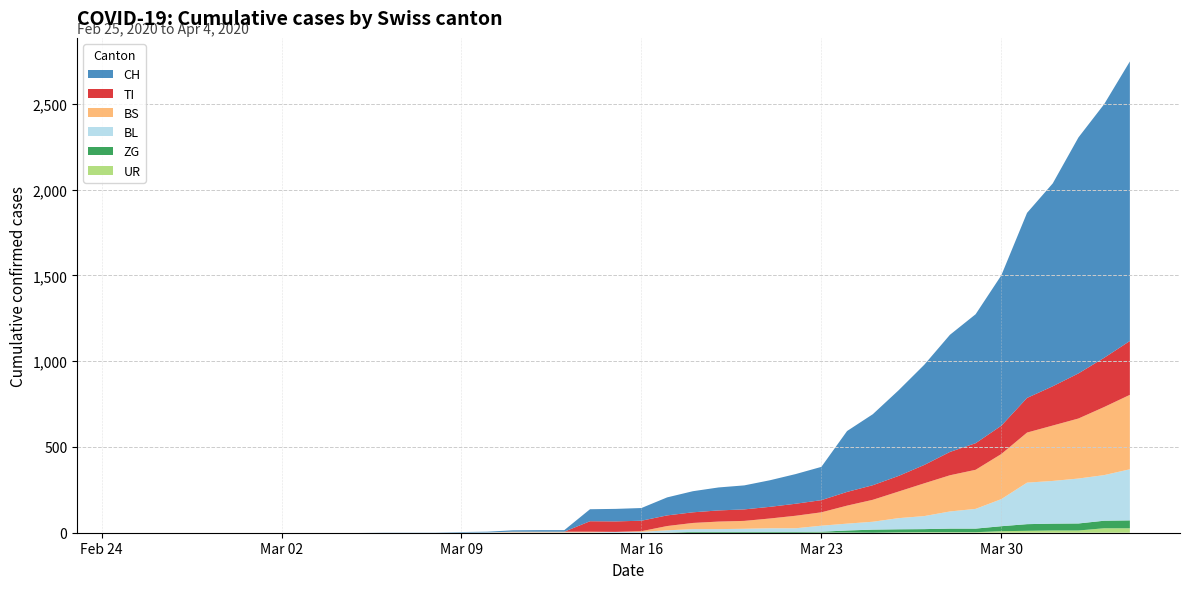

Reading right to left, extract all data points from this chart.

CH: 1630	1479	1376	1183	1079	877	752	683	584	499	414	355	194	173	155	140	134	123	105	74	73	70	9	9	8	4	3	1	1	1	0	0	0	0	0	0	0	0	0	0
TI: 314	287	263	229	202	165	155	136	107	91	85	80	71	70	68	67	65	62	62	61	61	61	0	0	0	0	0	0	0	0	0	0	0	0	0	0	0	0	0	0
BS: 434	397	350	323	292	263	228	211	191	155	128	105	78	73	57	46	44	36	25	4	0	4	4	4	4	0	0	0	0	0	0	0	0	0	0	0	0	0	0	0
BL: 298	266	262	249	242	158	115	100	76	65	46	40	35	21	21	18	16	16	13	5	5	2	2	2	2	2	1	0	0	0	0	0	0	0	0	0	0	0	0	0
ZG: 46	44	41	40	39	29	21	21	18	18	18	12	5	5	5	5	5	5	1	0	0	0	0	0	0	0	0	0	0	0	0	0	0	0	0	0	0	0	0	0
UR: 26	26	13	13	11	9	3	3	3	2	0	1	1	0	0	0	0	0	0	0	0	0	0	0	0	0	0	0	0	0	0	0	0	0	0	0	0	0	0	0